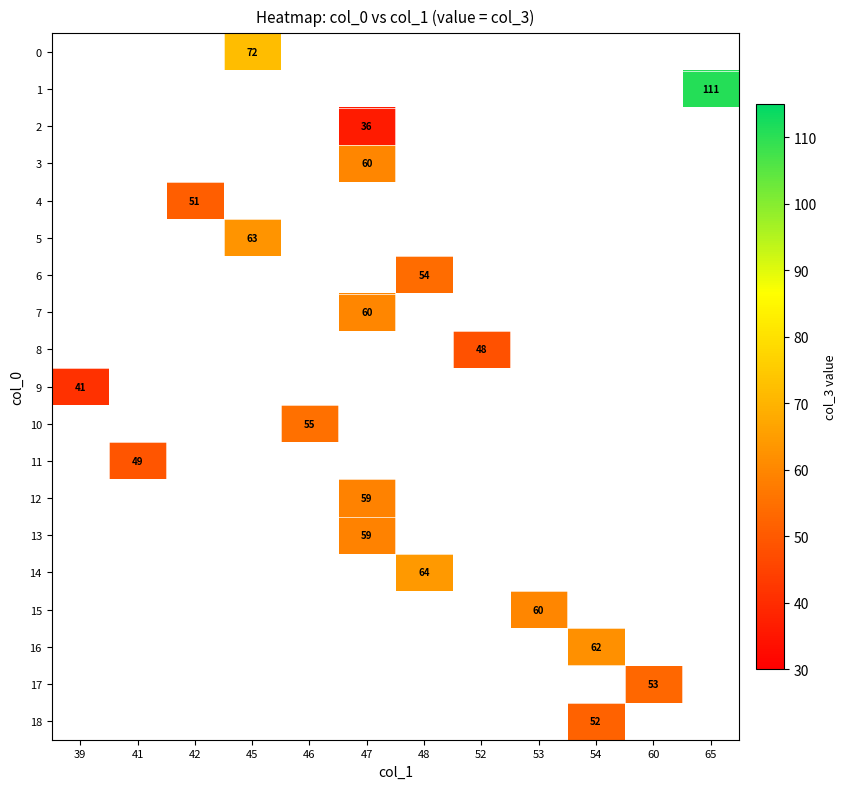

True or false: 8 has a value of 48 at 52.

True